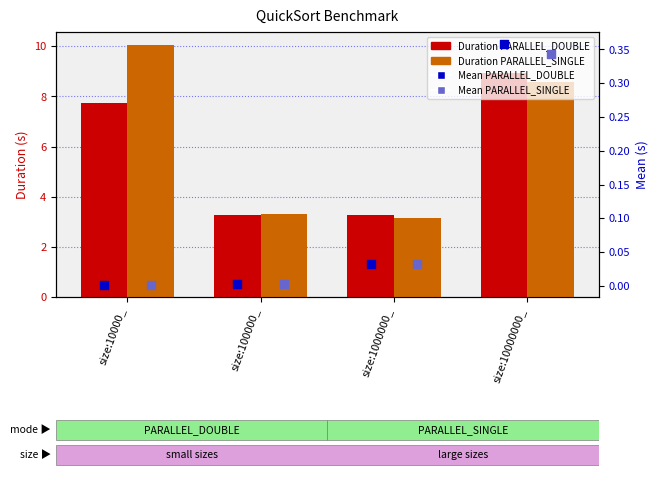

What is the total value across all series at size:10000_?

17.8